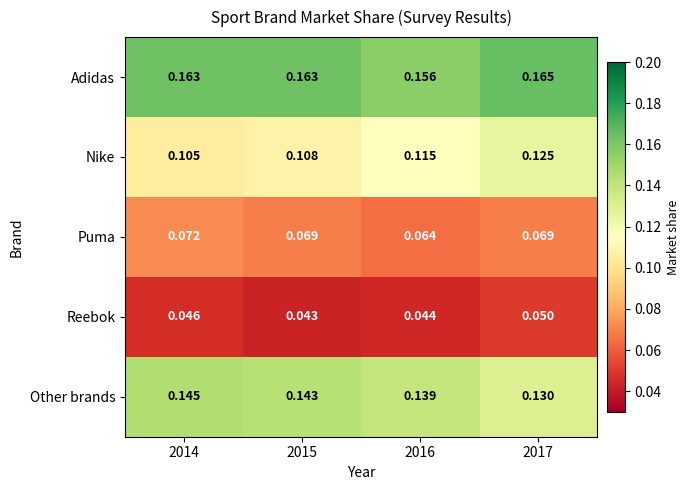

Is the value of Adidas at 2017 greater than the value of Reebok at 2014?

Yes